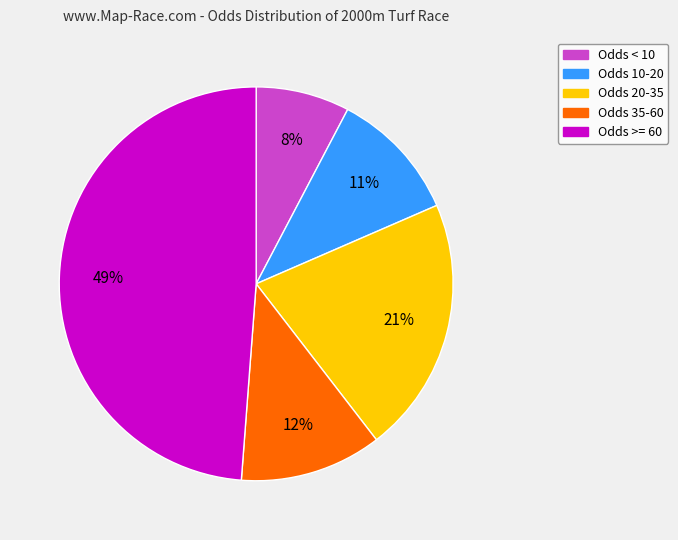

Does any single category account for the majority?

No